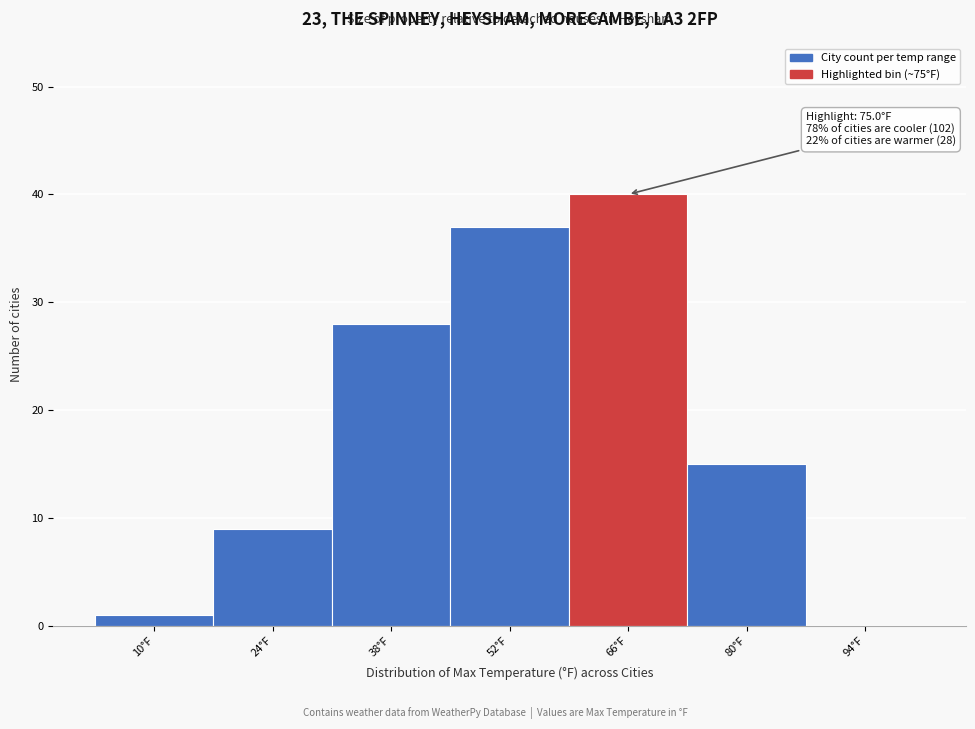

Reading left to right, list all the values displayed in this chart.

10°F=1	24°F=9	38°F=28	52°F=37	66°F=40	80°F=15	94°F=0